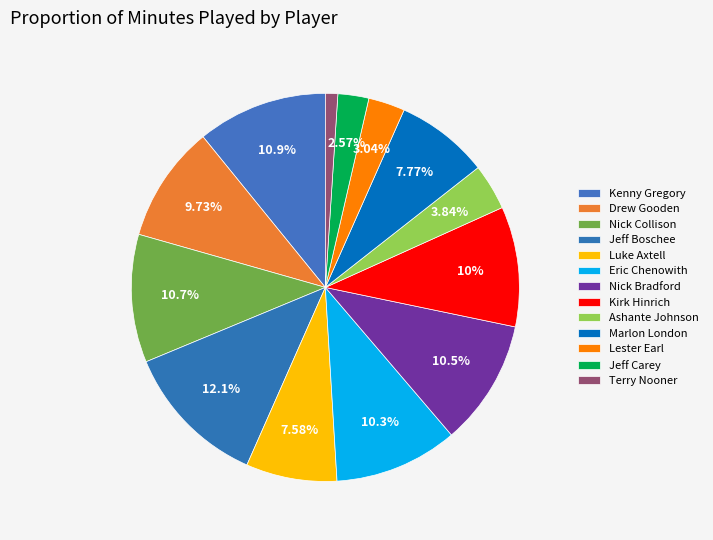

Count the number of slices in the pie.

13